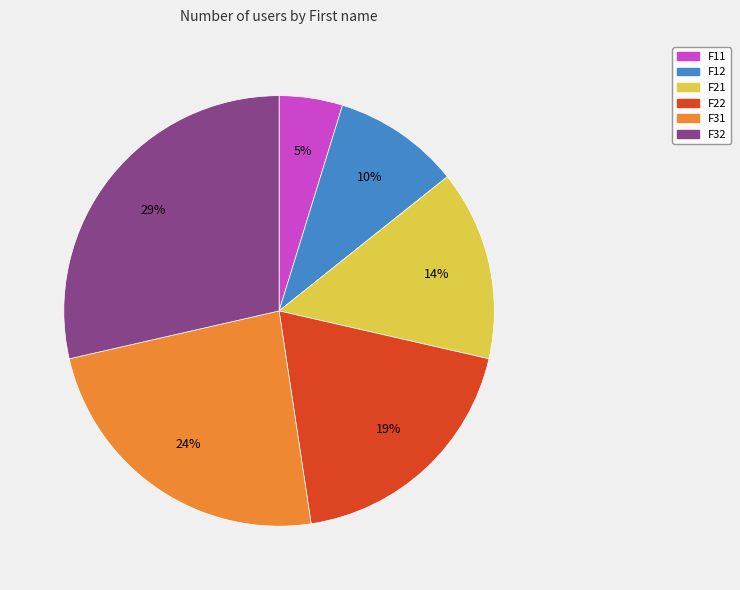

Rank the categories by value from highest to lowest.

F32, F31, F22, F21, F12, F11